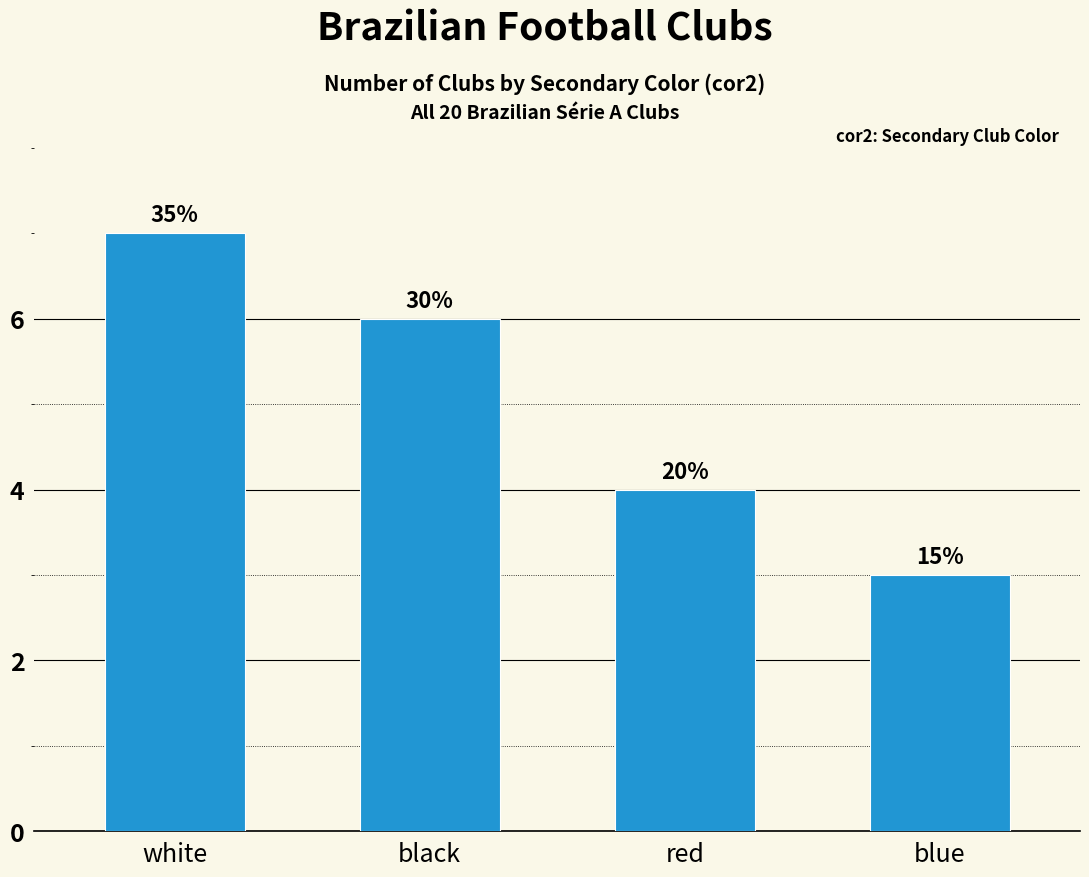

Reading left to right, what are all the values shown in this chart?

white=7	black=6	red=4	blue=3